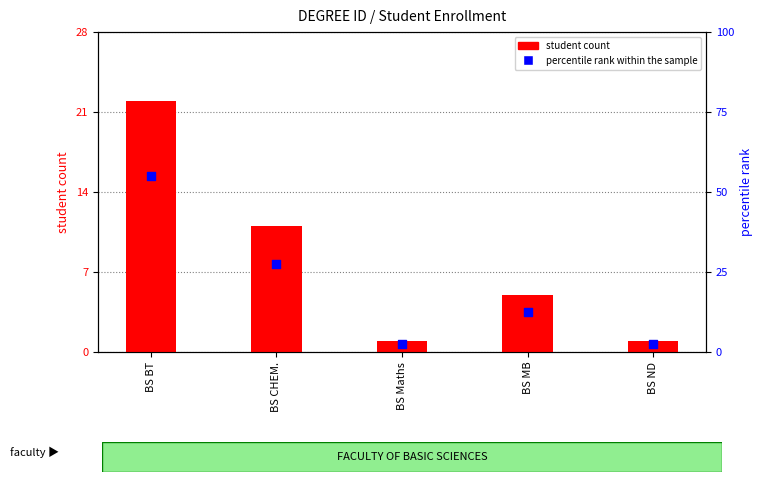

Which series has the largest total across all categories?

percentile rank within the sample